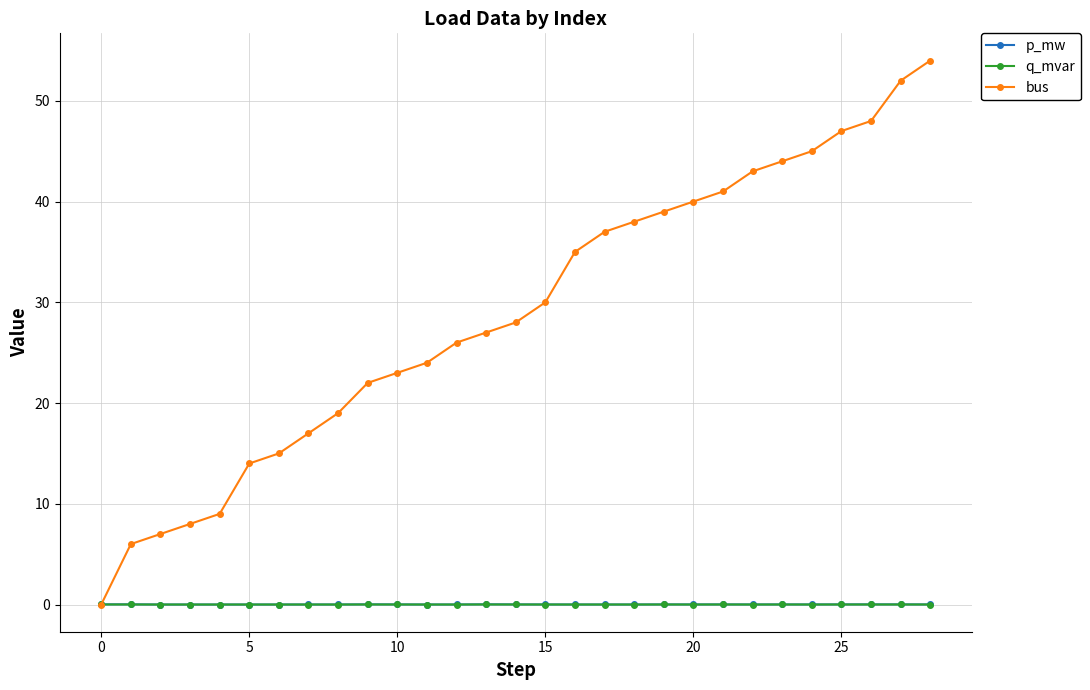

Which series has the largest total across all categories?

bus